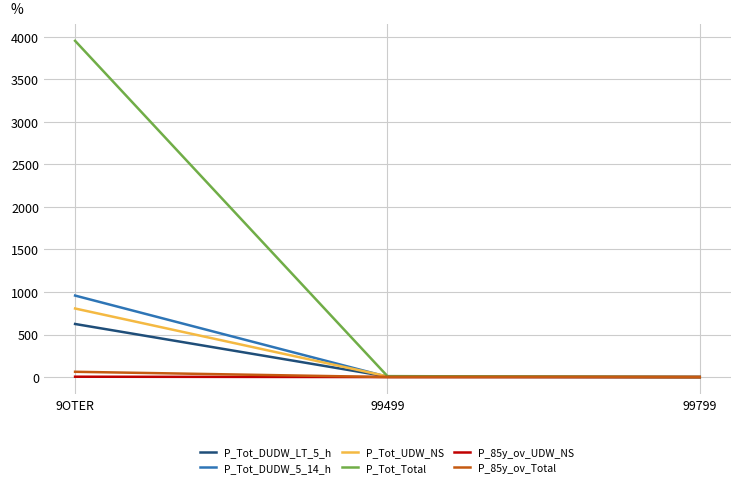

What is the average value of the P_Tot_UDW_NS series?

271